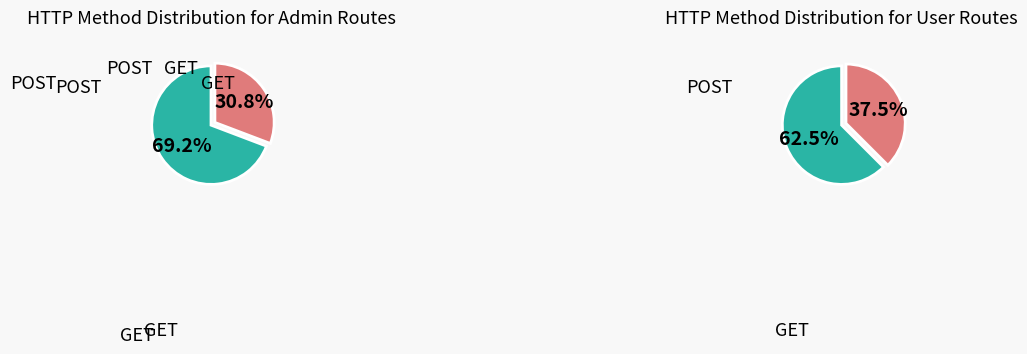

Is the sum of POST and GET greater than half?

Yes